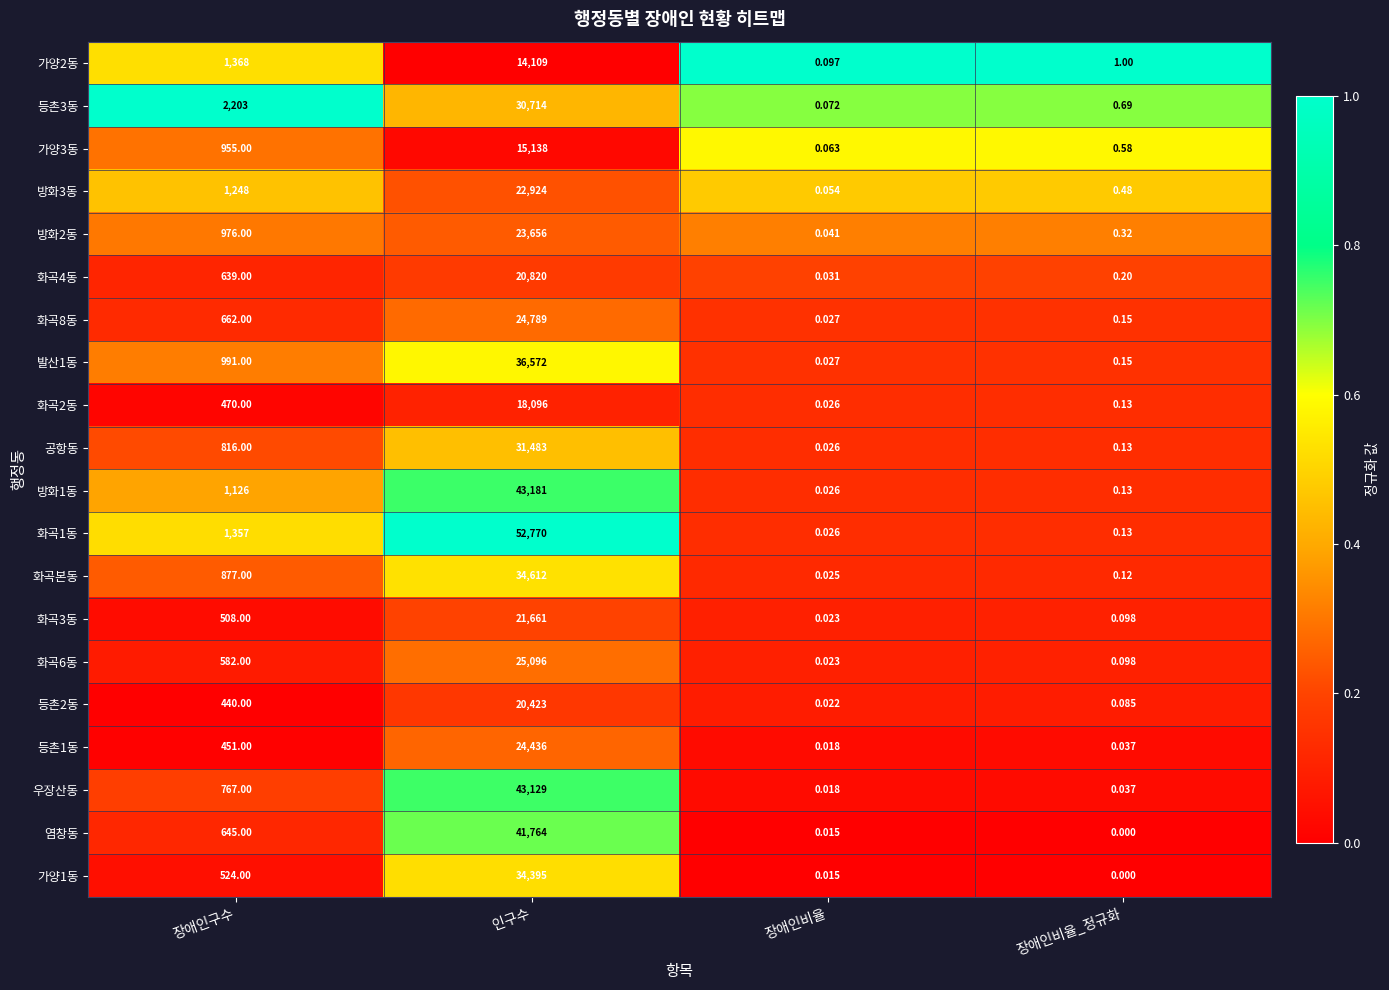

At which label is 화곡3동 closest to 10830?

장애인구수